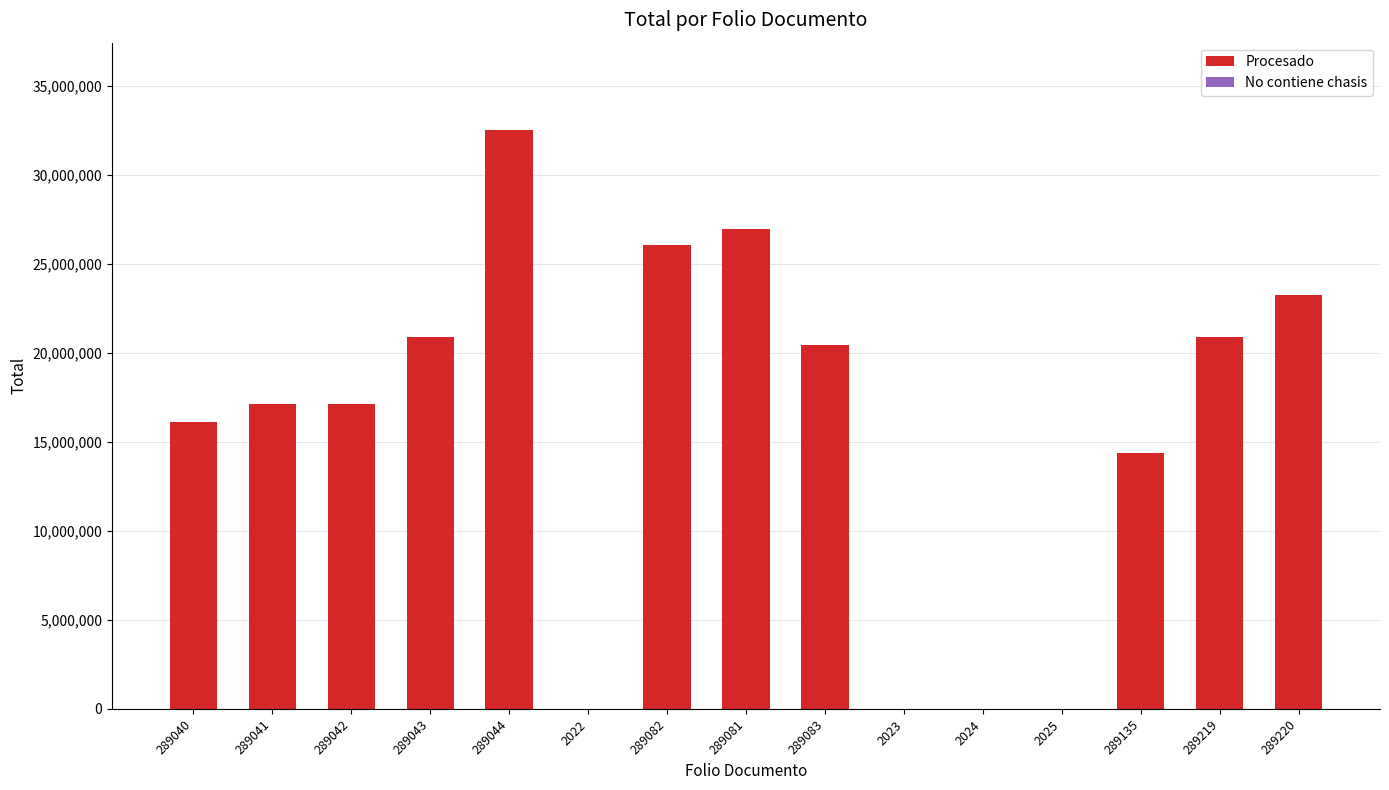

Approximately how many times larger is the value at 289042 compared to 289135?

1.2